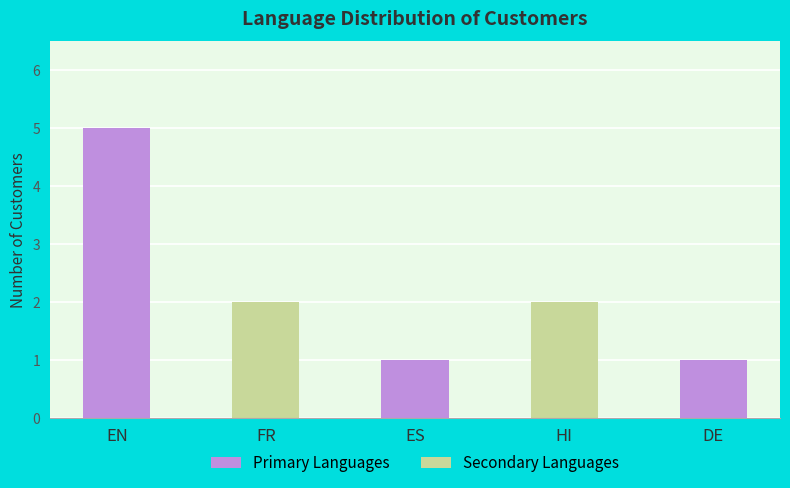

At which category does the chart reach its peak across all series?

EN